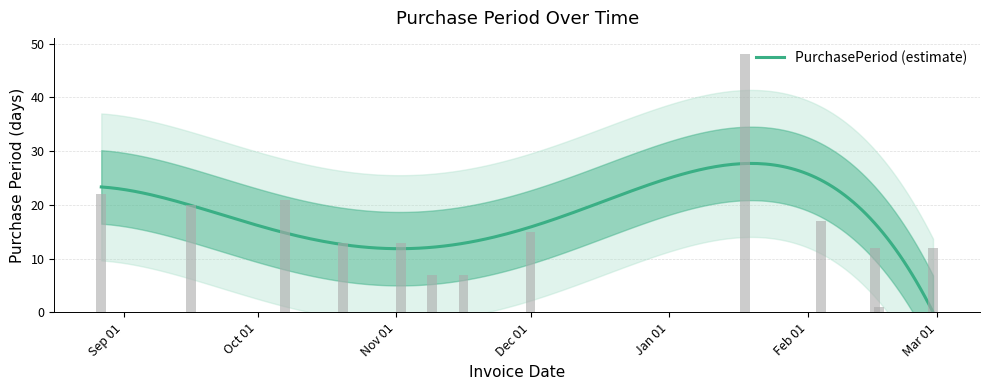

How many values exceed 13?

6